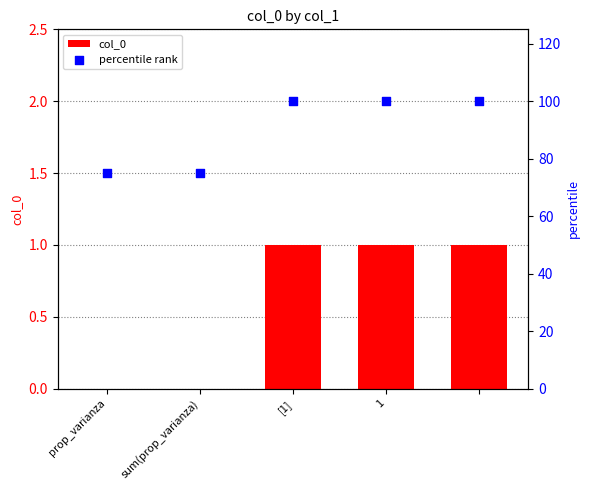

Which series contains the lowest Y value?

col_0